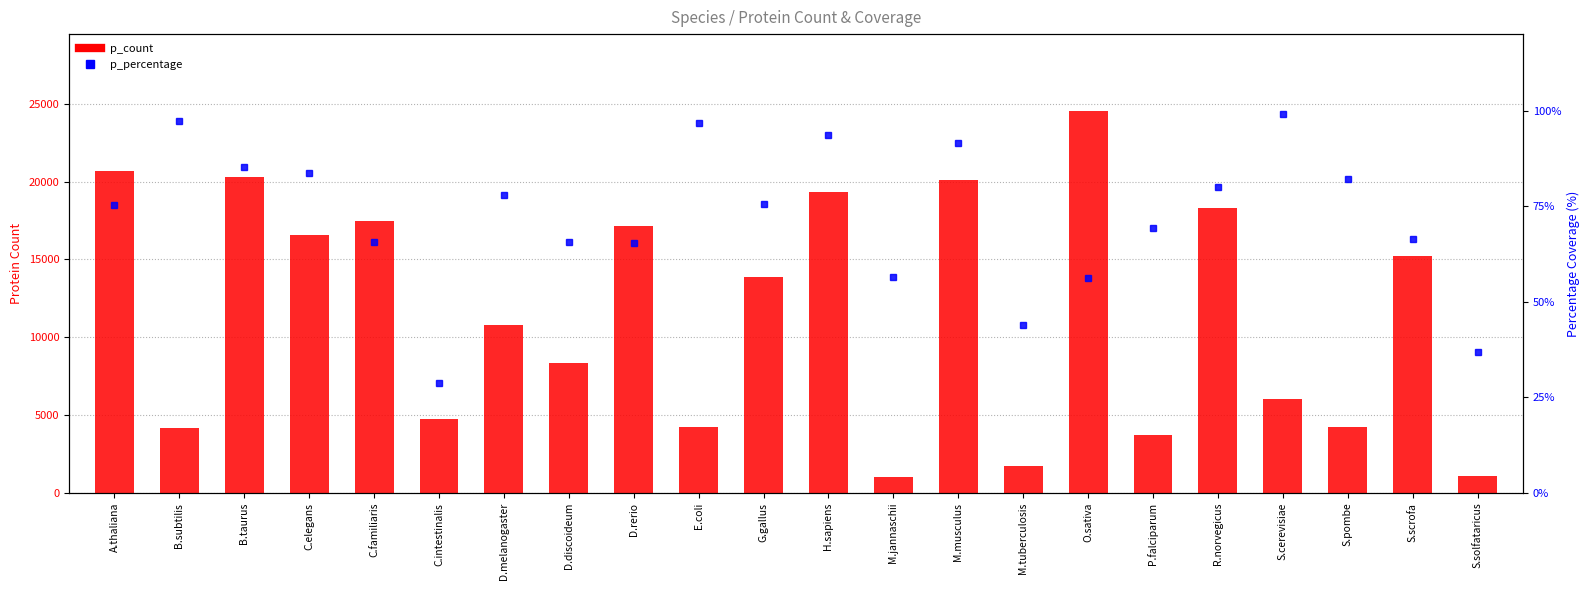

Which series has the largest total across all categories?

p_count